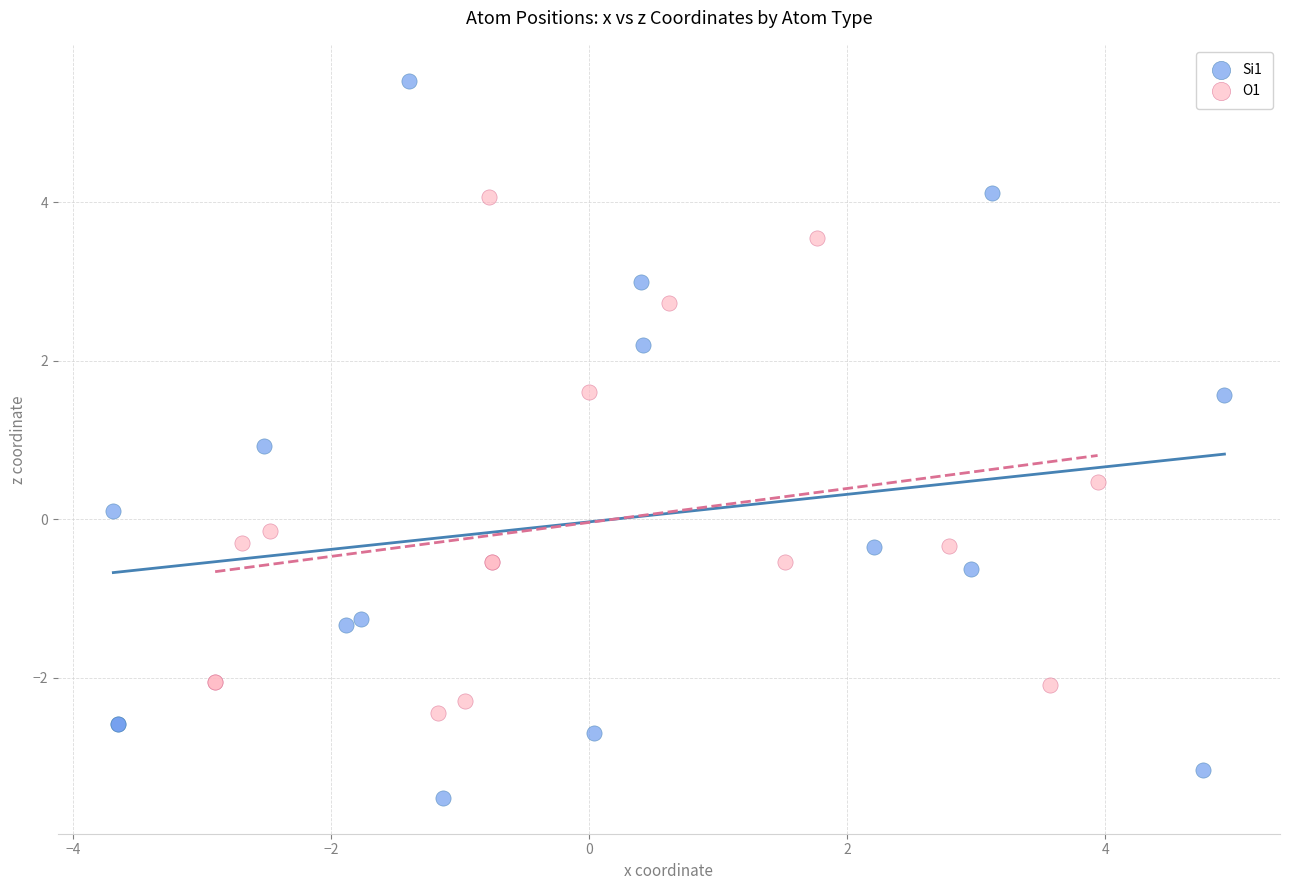

Which series has the largest Y range (max minus min)?

Si1